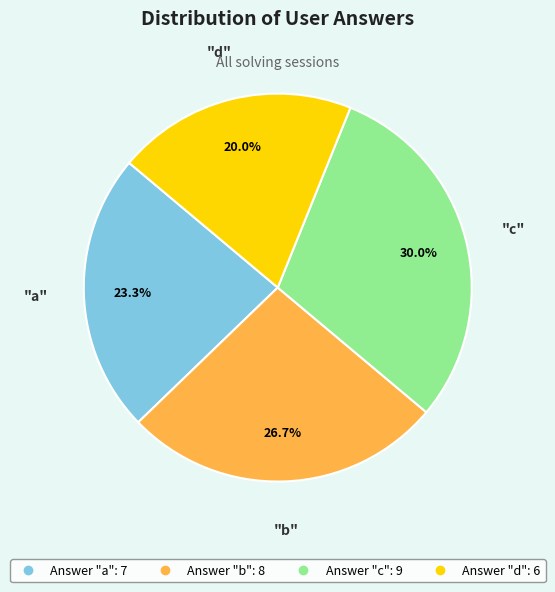

Does any single category account for the majority?

No